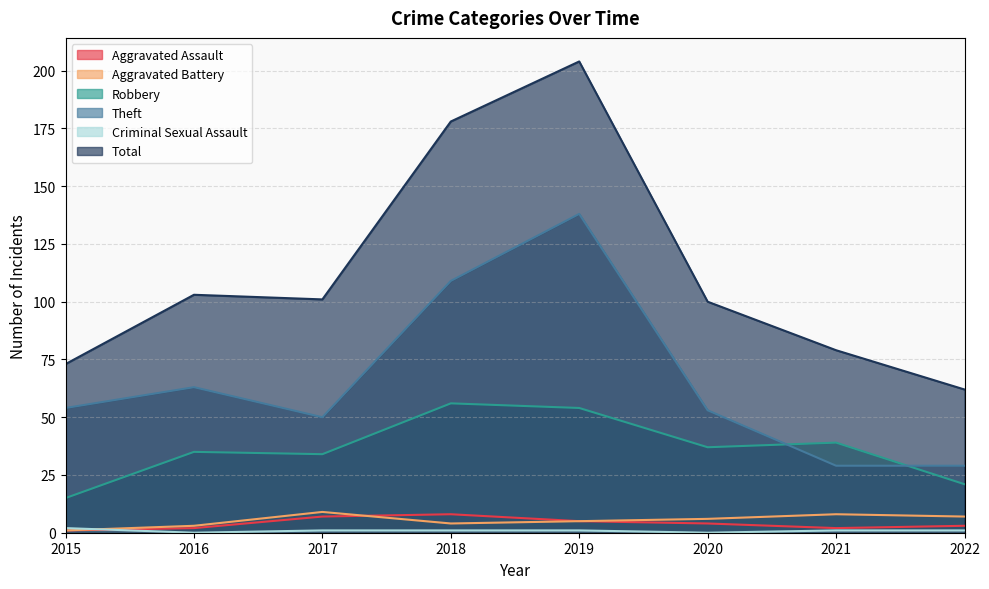

What is the minimum value for Total?

62